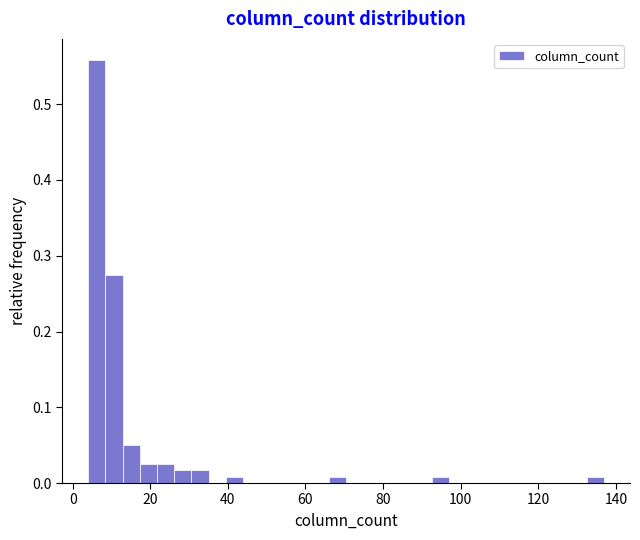

Read against the x-axis, roughly where is the centre of the tallest bar?

6